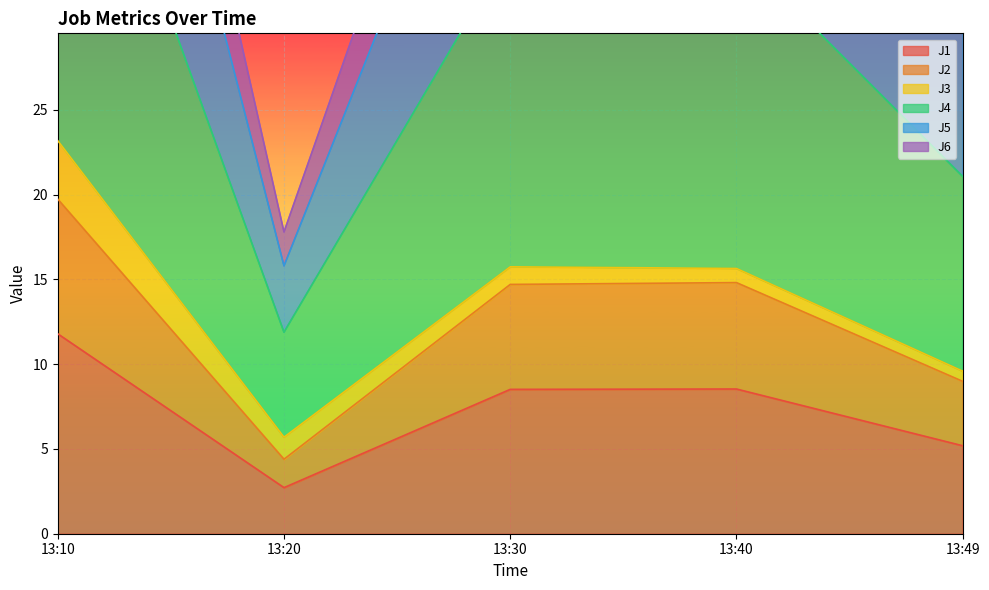

At how many categories does at least one series exceed 49?

3